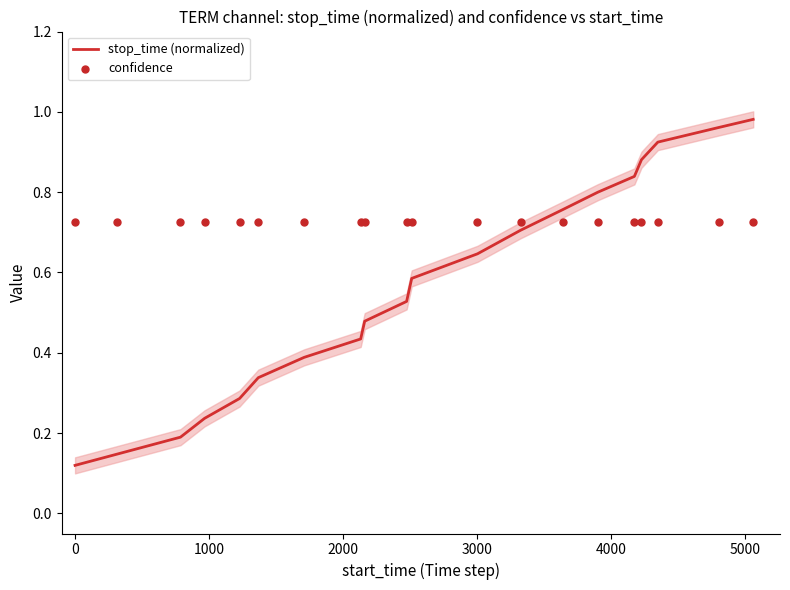

At how many categories does at least one series exceed 0?

20